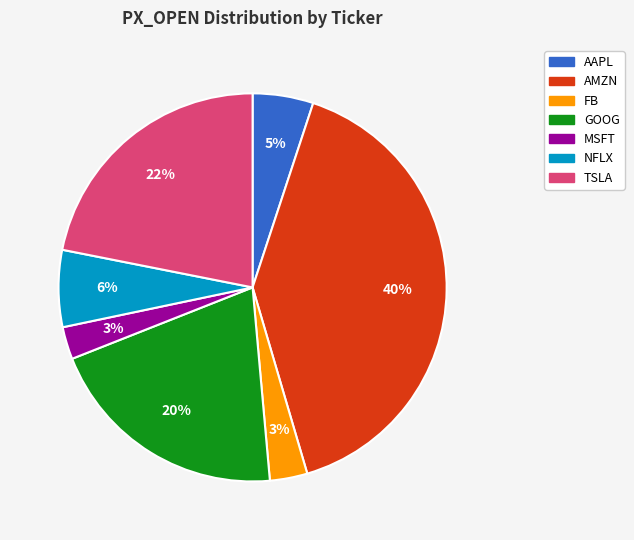

How many slices are in this pie chart?

7